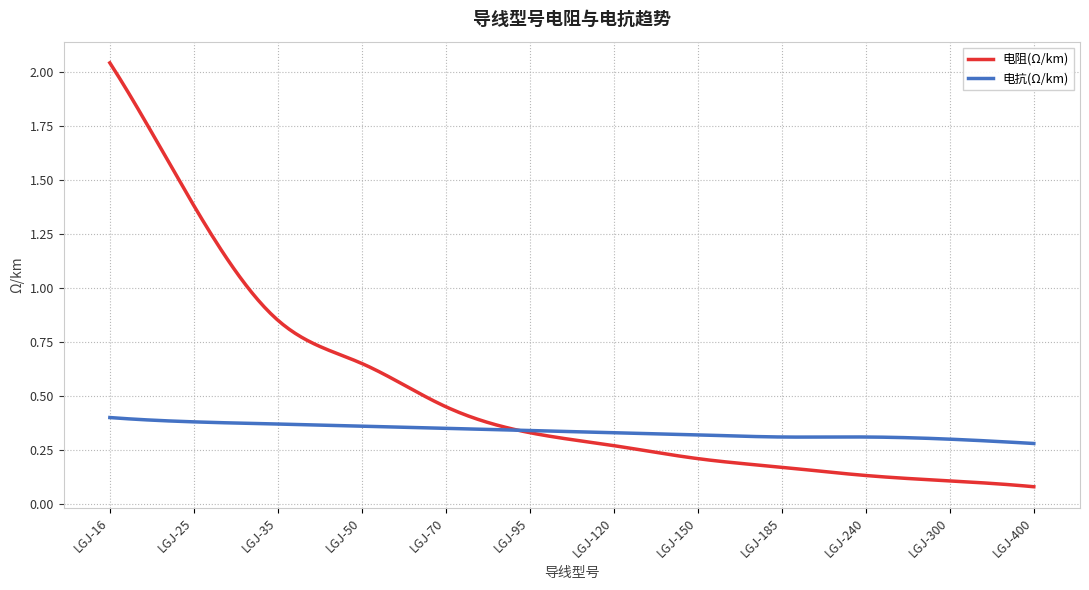

True or false: 电阻(Ω/km) and 电抗(Ω/km) intersect in this chart.

True